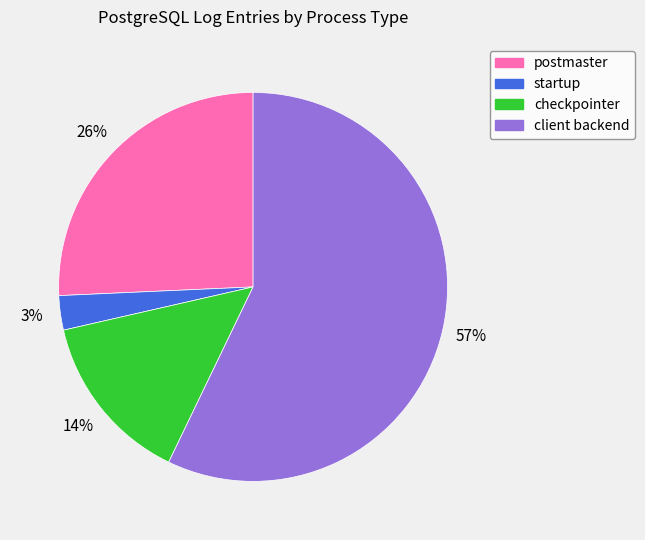

The client backend slice represents 68% of the pie. True or false?

False